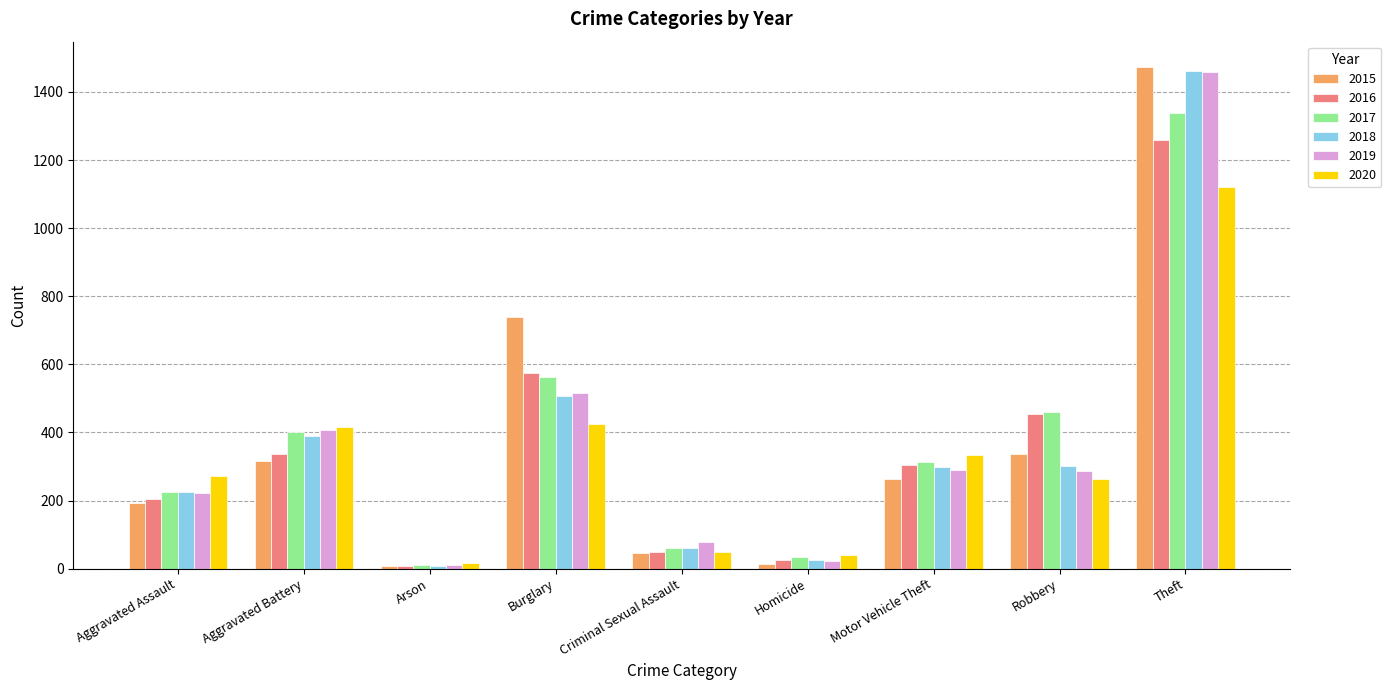

Are the bars horizontal?

No